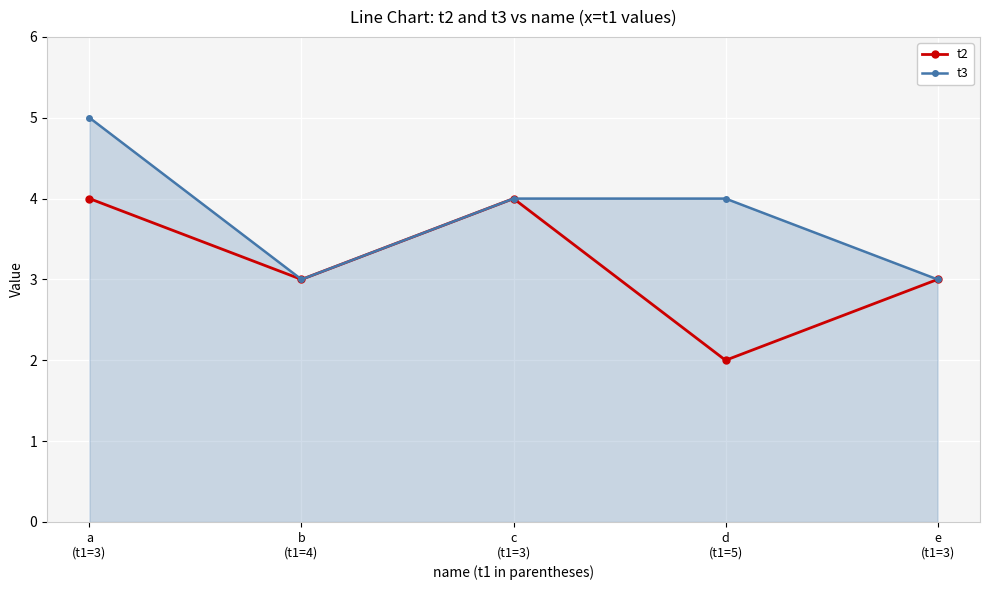

Reading right to left, extract all data points from this chart.

t2: e
(t1=3)=3	d
(t1=5)=2	c
(t1=3)=4	b
(t1=4)=3	a
(t1=3)=4
t3: e
(t1=3)=3	d
(t1=5)=4	c
(t1=3)=4	b
(t1=4)=3	a
(t1=3)=5